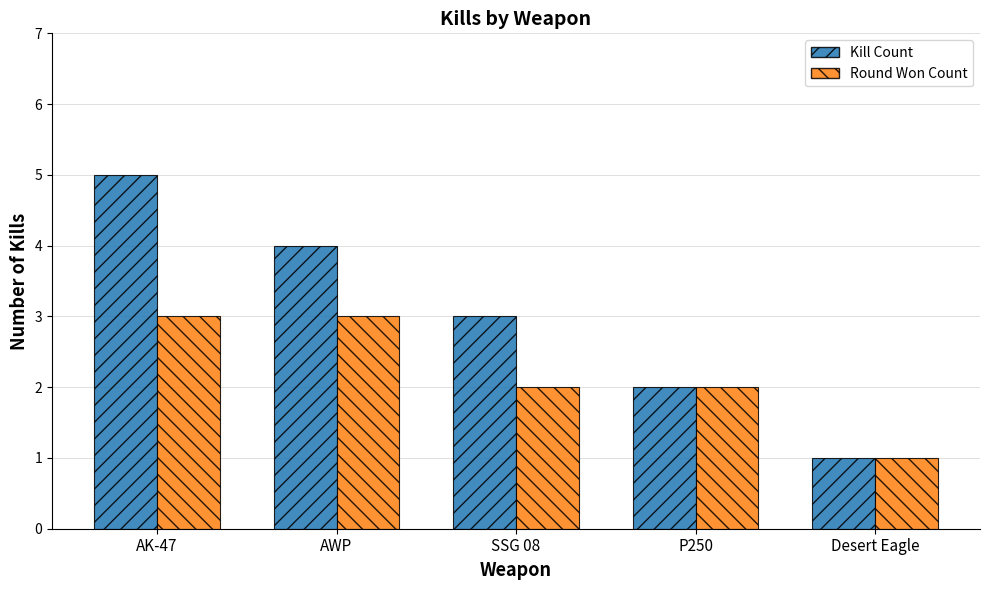

What is the sum of the Round Won Count values at AWP and P250?

5